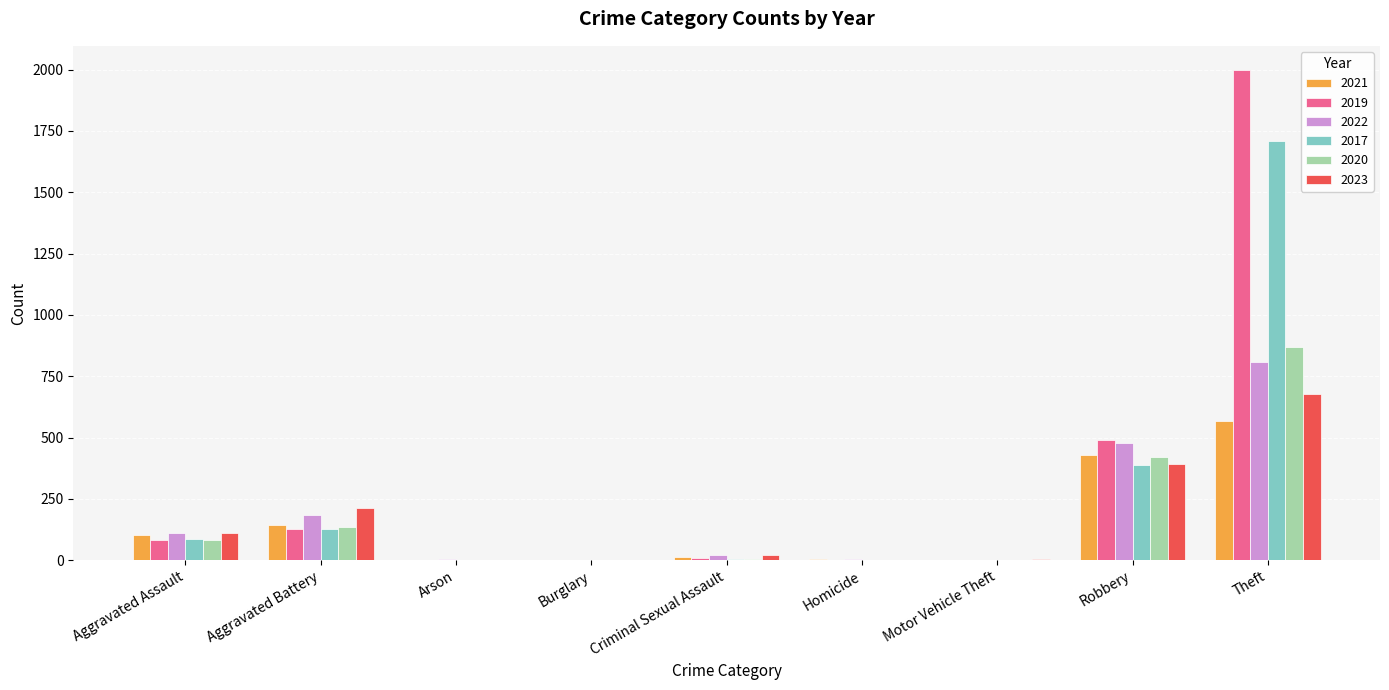

What is the greatest value displayed?

1997